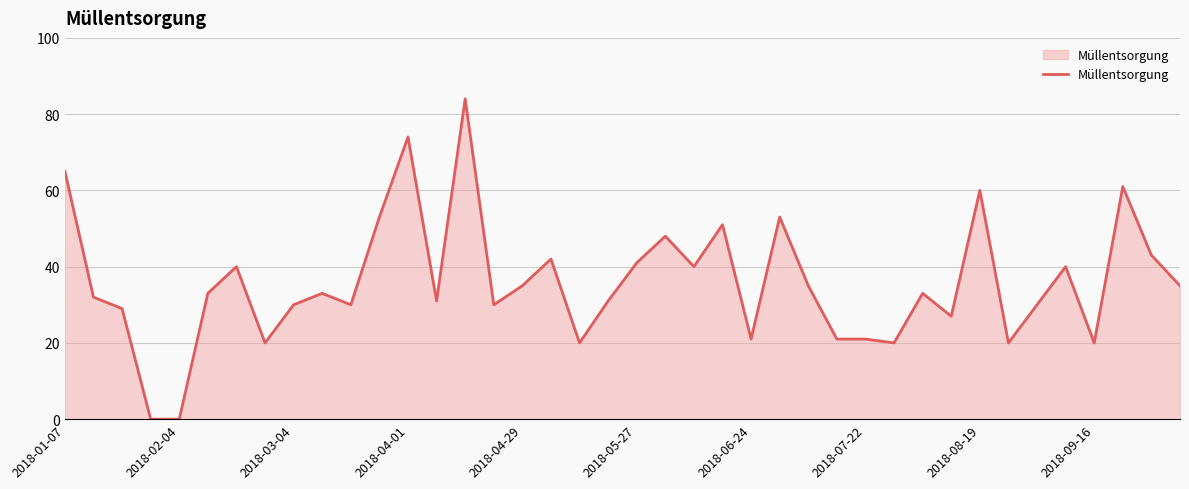

What is the difference between the maximum and minimum values?

84